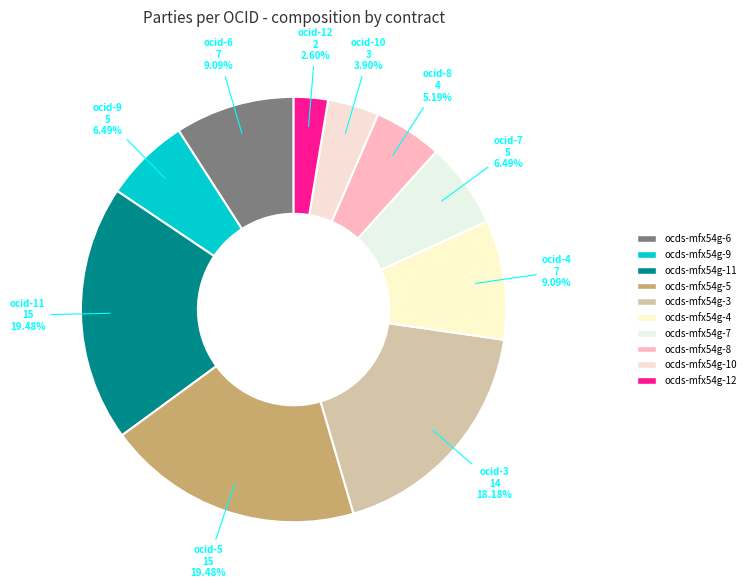

To the nearest percent, what is the combined percentage of ocds-mfx54g-3 and ocds-mfx54g-7?

25%